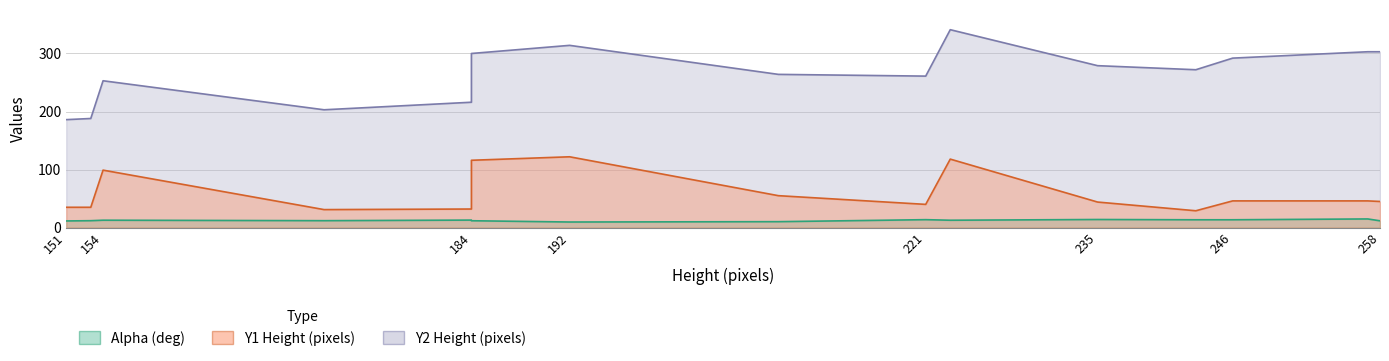

What are all the series names shown in the legend?

Alpha (deg), Y1 Height (pixels), Y2 Height (pixels)